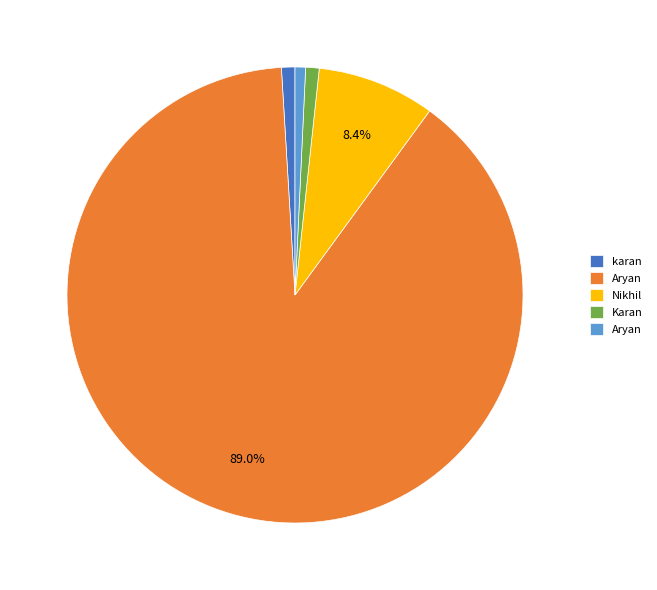

Is there a majority slice in this chart?

Yes